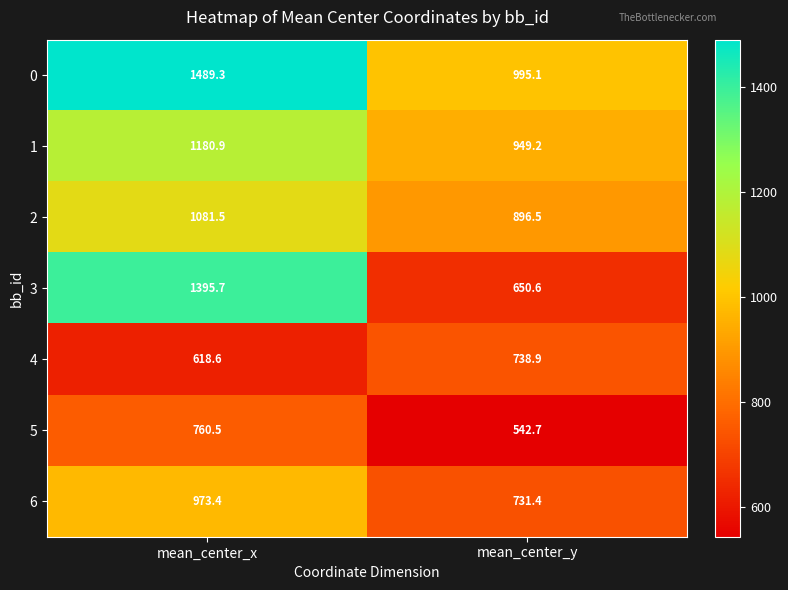

Reading left to right, transcribe all the data shown in this chart.

0: 1489.3	995.1
1: 1180.9	949.2
2: 1081.5	896.5
3: 1395.7	650.6
4: 618.6	738.9
5: 760.5	542.7
6: 973.4	731.4